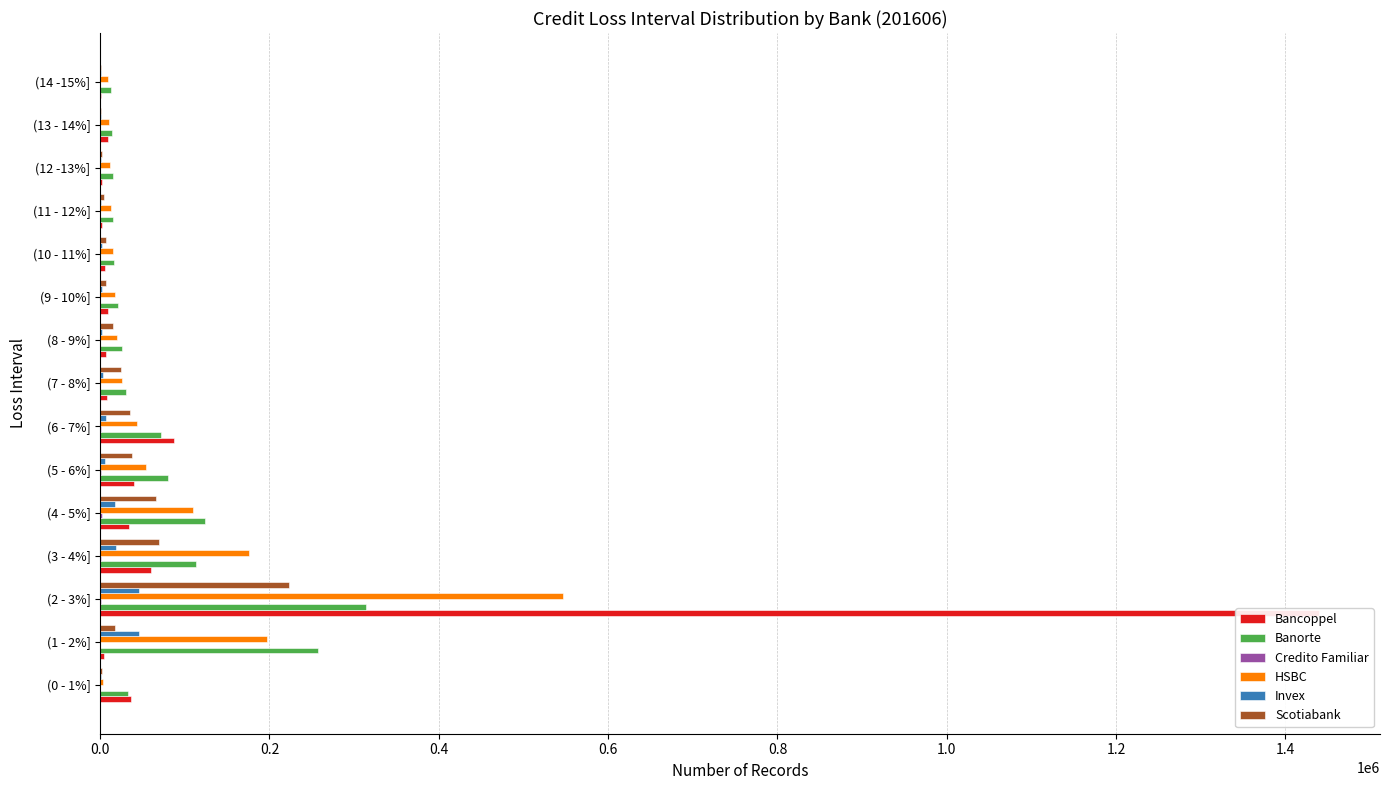

How many data points in Banorte are above 30327?

7